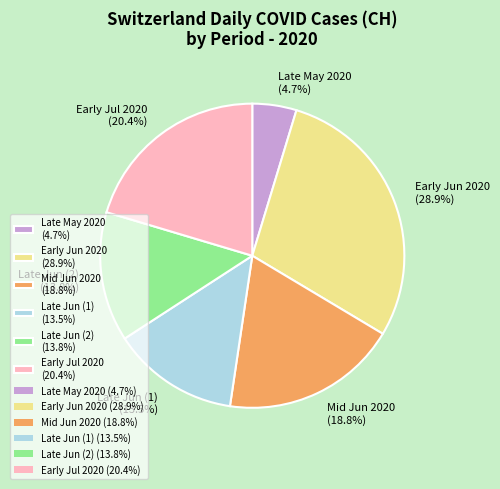

Approximately how many times larger is the value at Late Jun (2) (13.8%) compared to Late May 2020 (4.7%)?

2.9